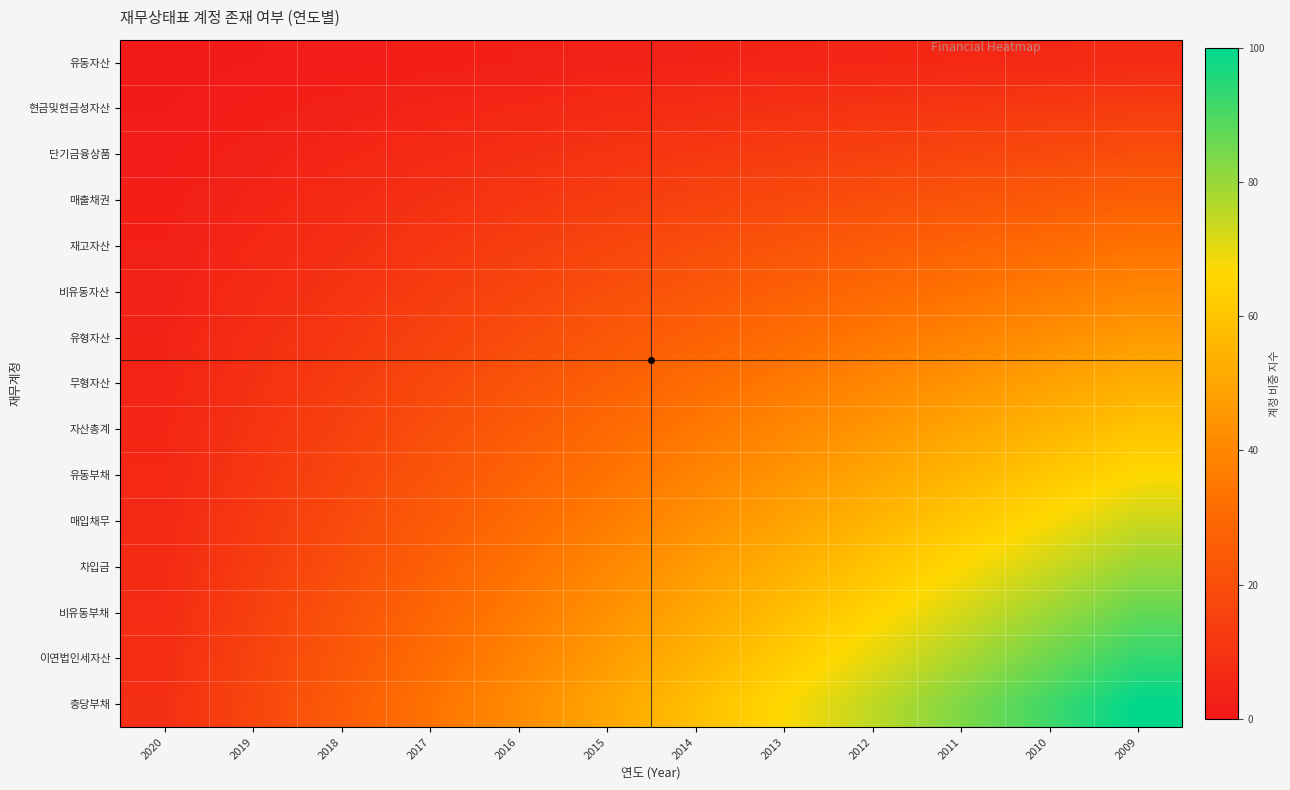

Reading left to right, what are all the values shown in this chart?

유동자산: 2020=0.6	2019=1.1	2018=1.7	2017=2.2	2016=2.8	2015=3.3	2014=3.9	2013=4.4	2012=5.0	2011=5.6	2010=6.1	2009=6.7
현금및현금성자산: 2020=1.1	2019=2.2	2018=3.3	2017=4.4	2016=5.6	2015=6.7	2014=7.8	2013=8.9	2012=10.0	2011=11.1	2010=12.2	2009=13.3
단기금융상품: 2020=1.7	2019=3.3	2018=5.0	2017=6.7	2016=8.3	2015=10.0	2014=11.7	2013=13.3	2012=15.0	2011=16.7	2010=18.3	2009=20.0
매출채권: 2020=2.2	2019=4.4	2018=6.7	2017=8.9	2016=11.1	2015=13.3	2014=15.6	2013=17.8	2012=20.0	2011=22.2	2010=24.4	2009=26.7
재고자산: 2020=2.8	2019=5.6	2018=8.3	2017=11.1	2016=13.9	2015=16.7	2014=19.4	2013=22.2	2012=25.0	2011=27.8	2010=30.6	2009=33.3
비유동자산: 2020=3.3	2019=6.7	2018=10.0	2017=13.3	2016=16.7	2015=20.0	2014=23.3	2013=26.7	2012=30.0	2011=33.3	2010=36.7	2009=40.0
유형자산: 2020=3.9	2019=7.8	2018=11.7	2017=15.6	2016=19.4	2015=23.3	2014=27.2	2013=31.1	2012=35.0	2011=38.9	2010=42.8	2009=46.7
무형자산: 2020=4.4	2019=8.9	2018=13.3	2017=17.8	2016=22.2	2015=26.7	2014=31.1	2013=35.6	2012=40.0	2011=44.4	2010=48.9	2009=53.3
자산총계: 2020=5.0	2019=10.0	2018=15.0	2017=20.0	2016=25.0	2015=30.0	2014=35.0	2013=40.0	2012=45.0	2011=50.0	2010=55.0	2009=60.0
유동부채: 2020=5.6	2019=11.1	2018=16.7	2017=22.2	2016=27.8	2015=33.3	2014=38.9	2013=44.4	2012=50.0	2011=55.6	2010=61.1	2009=66.7
매입채무: 2020=6.1	2019=12.2	2018=18.3	2017=24.4	2016=30.6	2015=36.7	2014=42.8	2013=48.9	2012=55.0	2011=61.1	2010=67.2	2009=73.3
차입금: 2020=6.7	2019=13.3	2018=20.0	2017=26.7	2016=33.3	2015=40.0	2014=46.7	2013=53.3	2012=60.0	2011=66.7	2010=73.3	2009=80.0
비유동부채: 2020=7.2	2019=14.4	2018=21.7	2017=28.9	2016=36.1	2015=43.3	2014=50.6	2013=57.8	2012=65.0	2011=72.2	2010=79.4	2009=86.7
이연법인세자산: 2020=7.8	2019=15.6	2018=23.3	2017=31.1	2016=38.9	2015=46.7	2014=54.4	2013=62.2	2012=70.0	2011=77.8	2010=85.6	2009=93.3
충당부채: 2020=8.3	2019=16.7	2018=25.0	2017=33.3	2016=41.7	2015=50.0	2014=58.3	2013=66.7	2012=75.0	2011=83.3	2010=91.7	2009=100.0